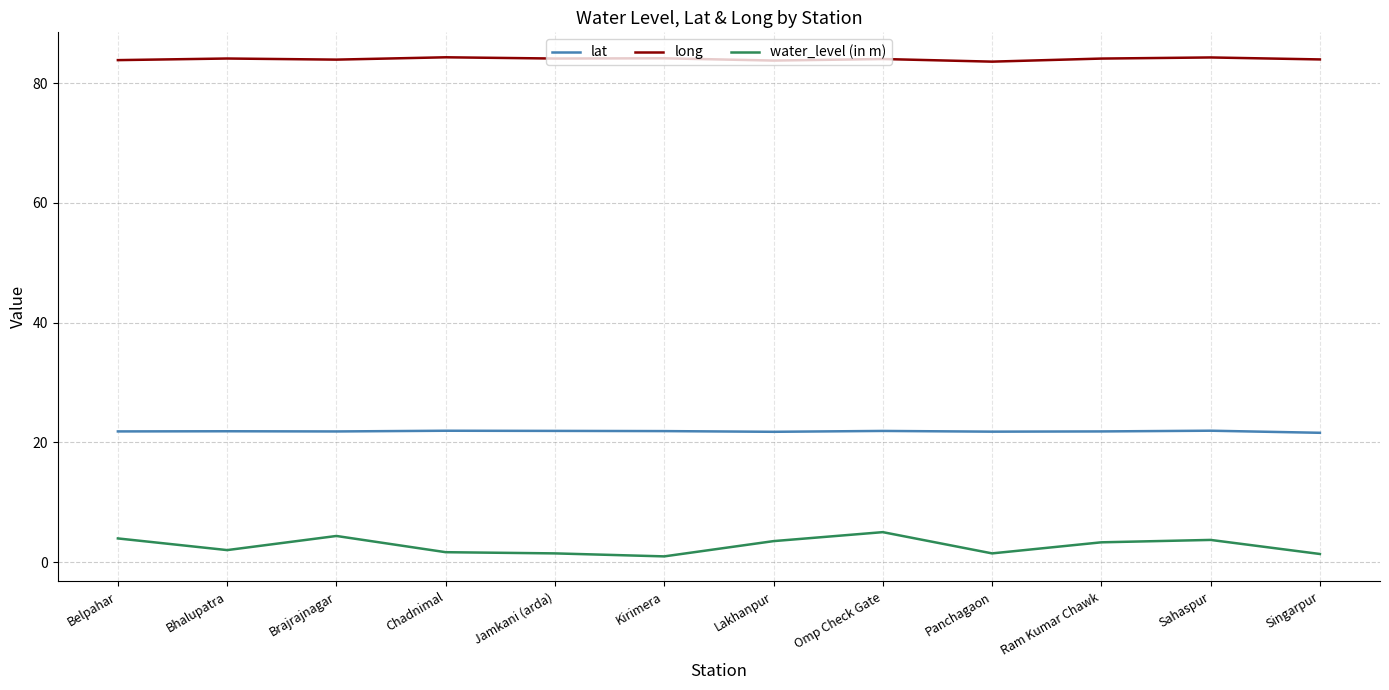

Does the chart have visible grid lines?

Yes